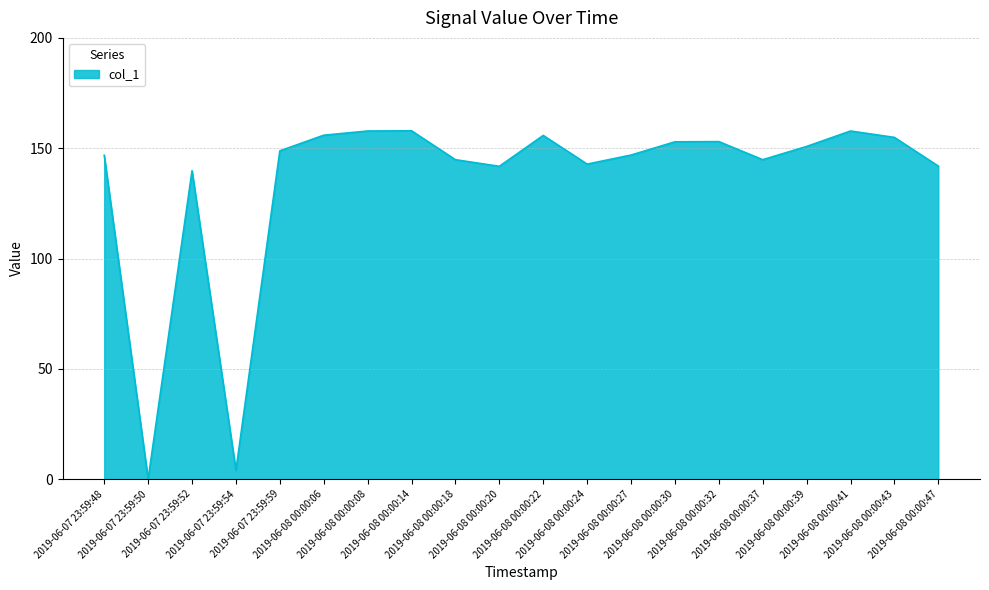

Which has a higher value, 2019-06-07 23:59:52 or 2019-06-08 00:00:47?

2019-06-08 00:00:47